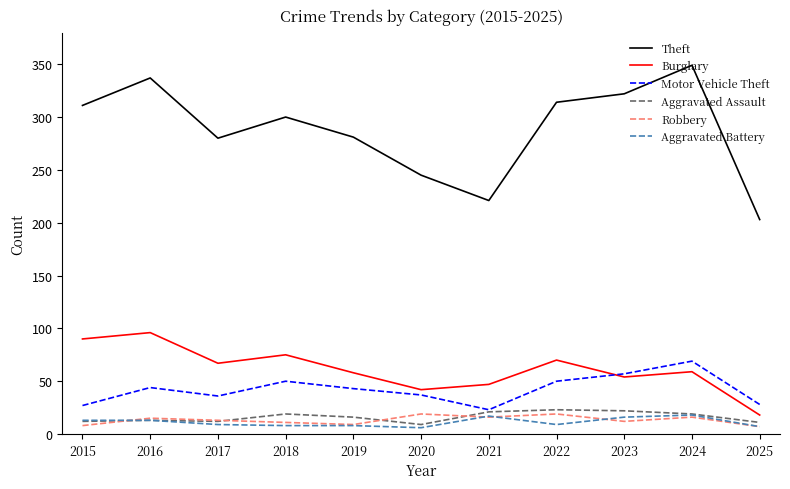

True or false: Burglary and Theft intersect in this chart.

False